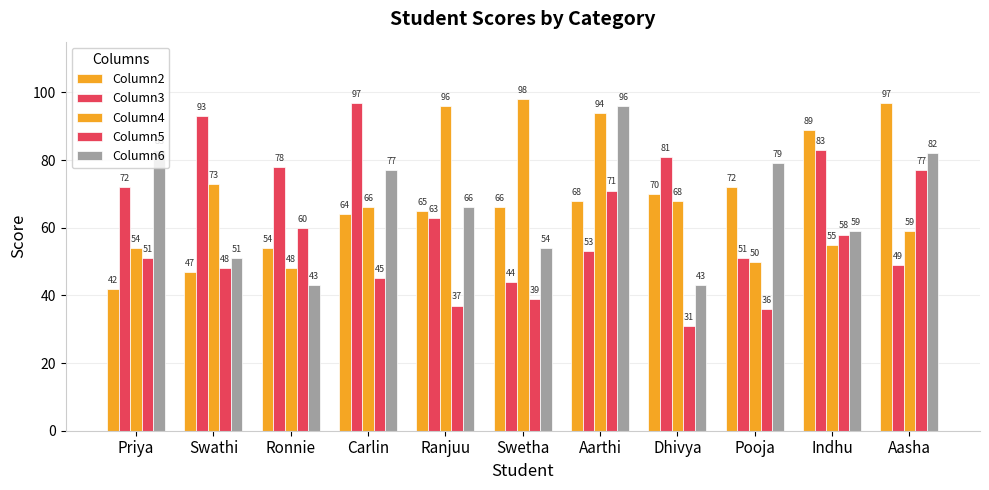

Rank the series by their maximum value, from highest to lowest.

Column4, Column2, Column3, Column6, Column5